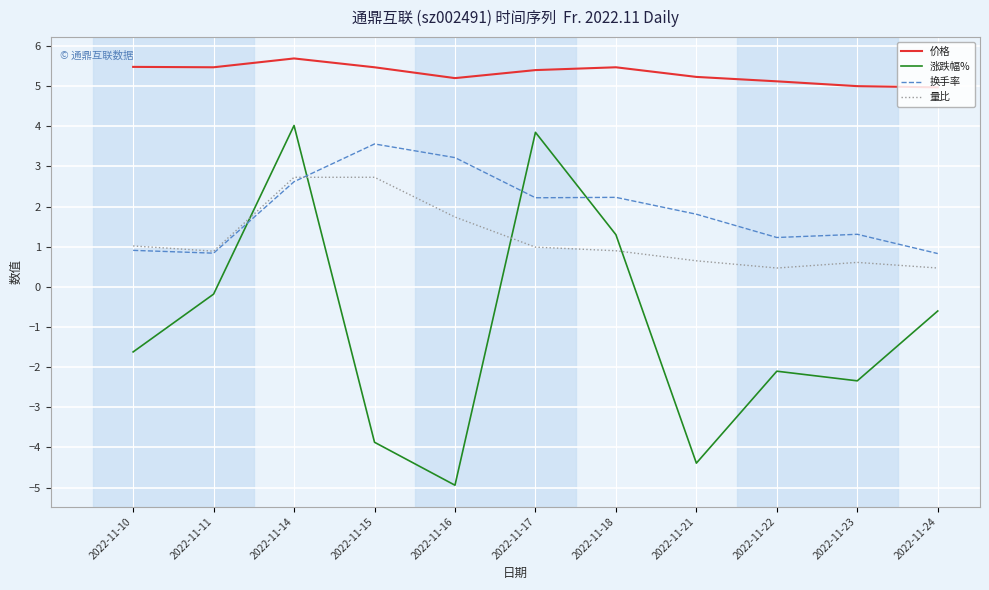

Does the chart display data point markers on the line(s)?

No